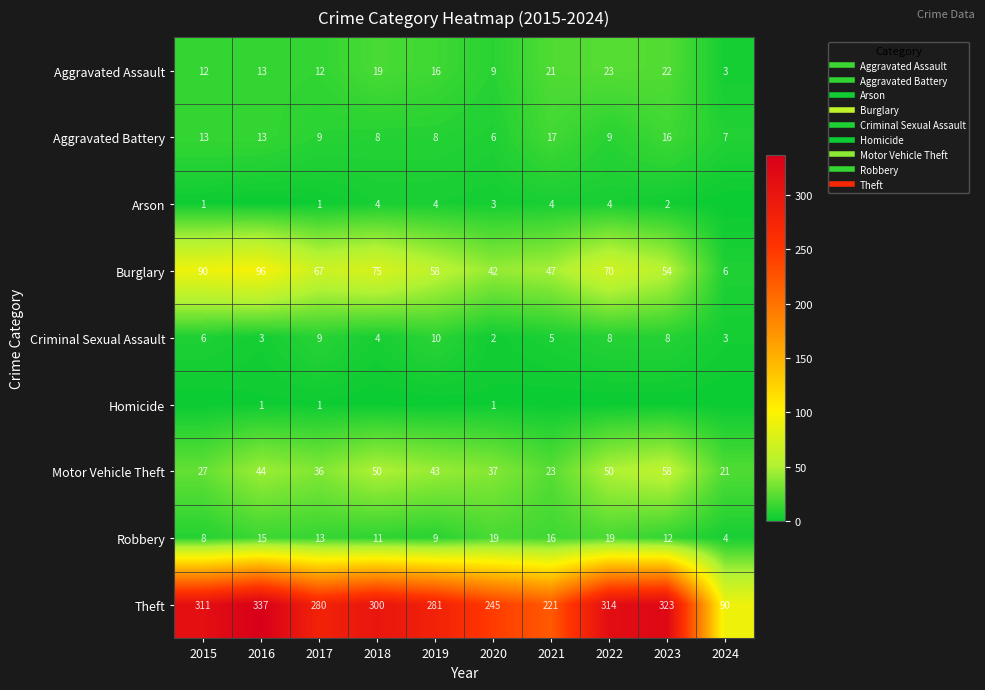

Where does the Burglary series first go above 67?

2015